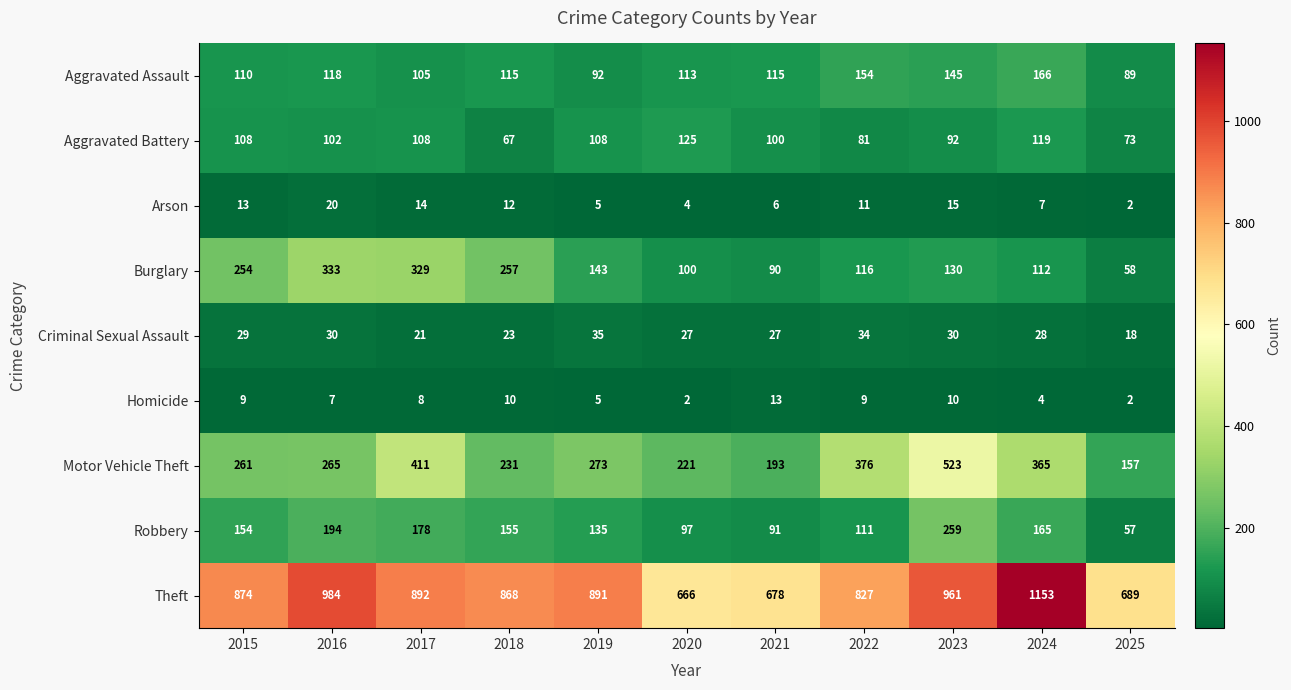

Is it true that Aggravated Assault equals 84 at 2023?

False